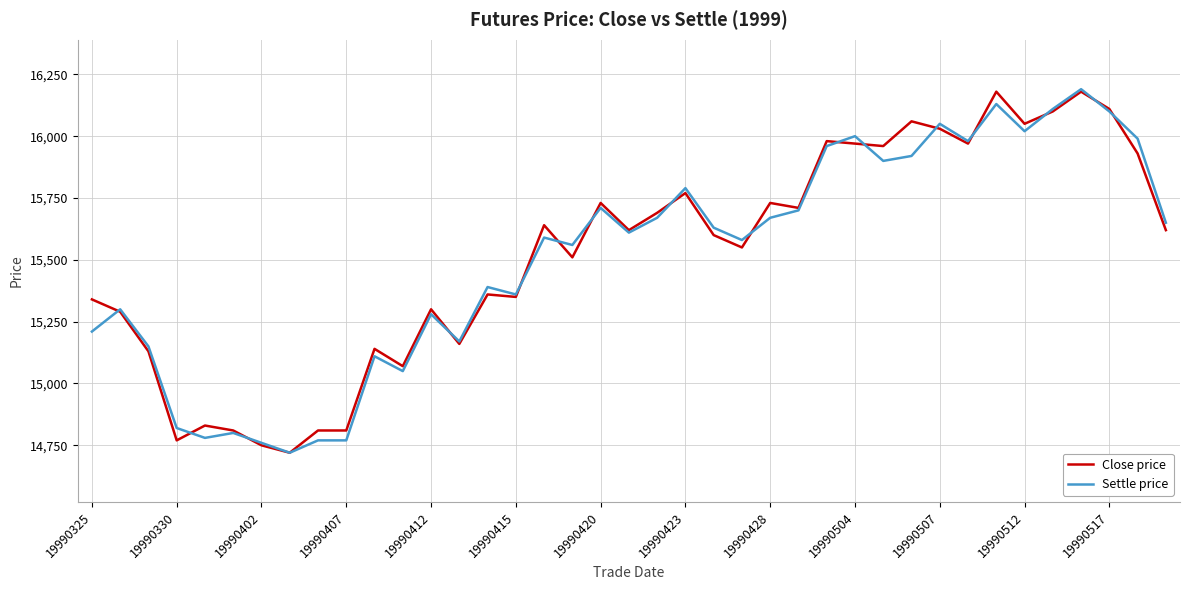

What is the difference between the second highest and second lowest values in the Close price series?

1430